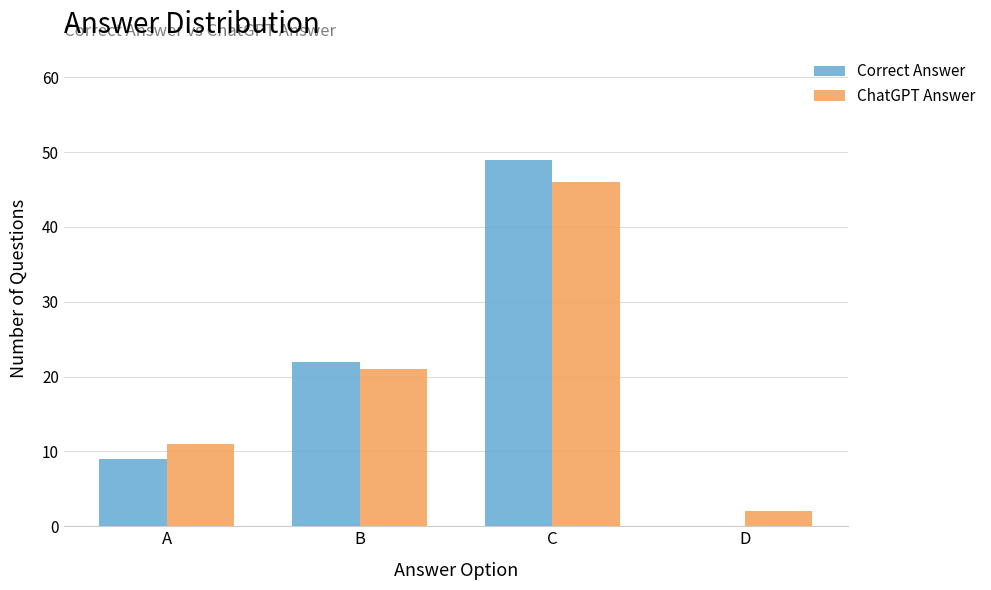

True or false: Correct Answer has a value of 29 at D.

False